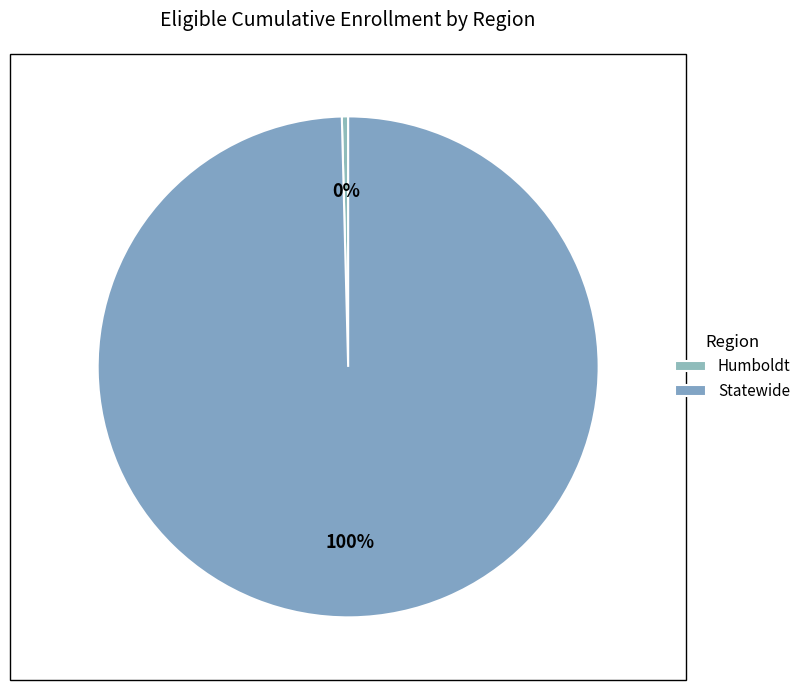

To the nearest percent, what is the average slice percentage?

50%